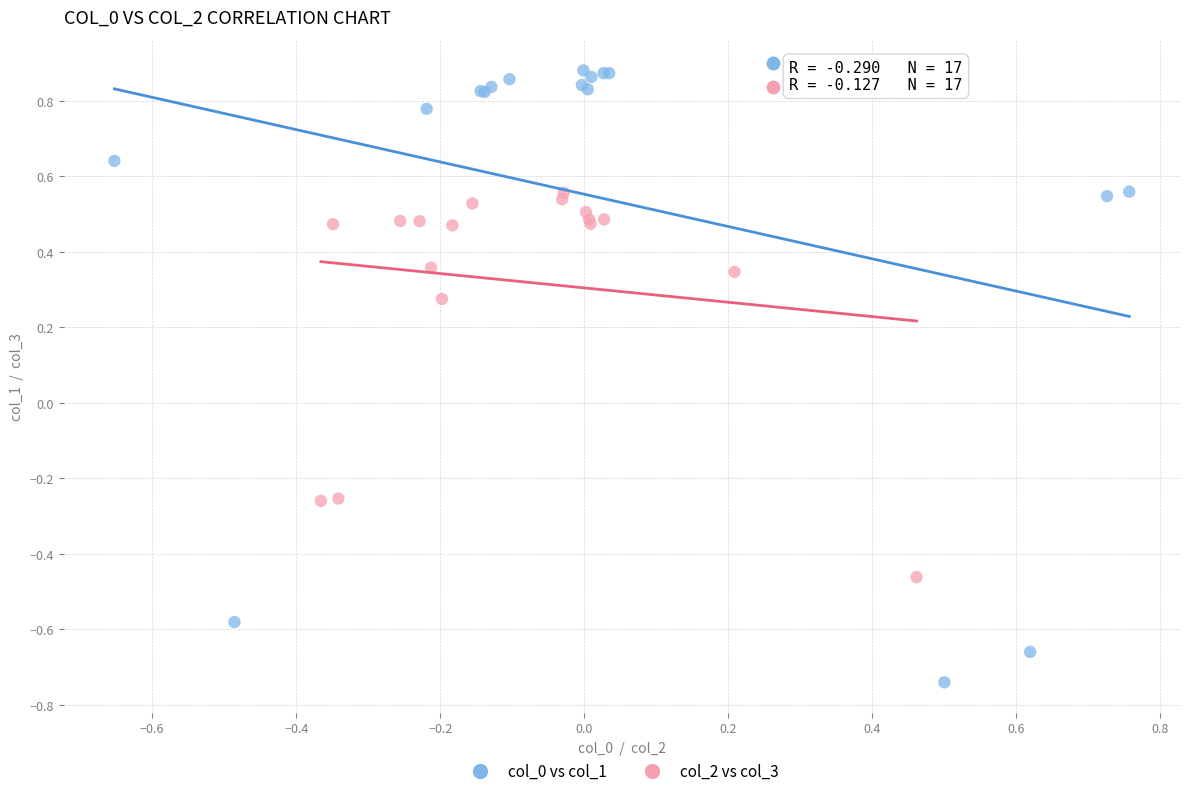

Which series reaches the maximum Y coordinate?

col_0 vs col_1